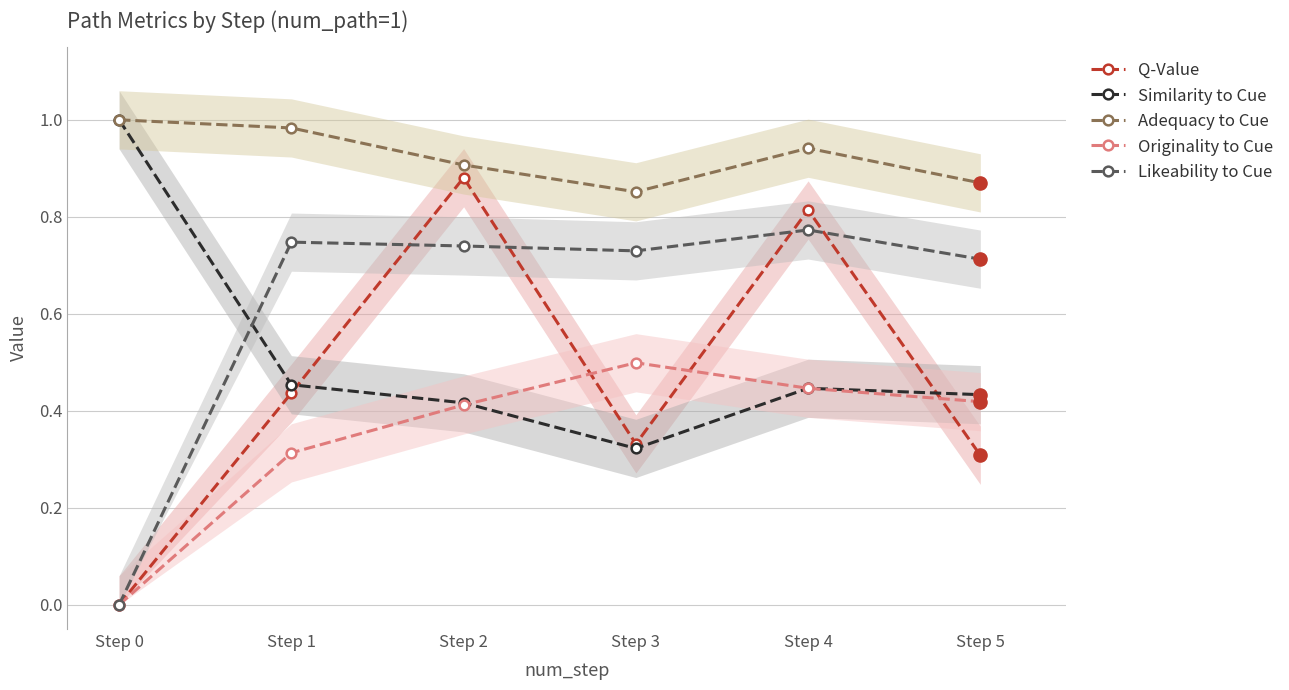

Which series reaches the maximum Y coordinate?

Similarity to Cue